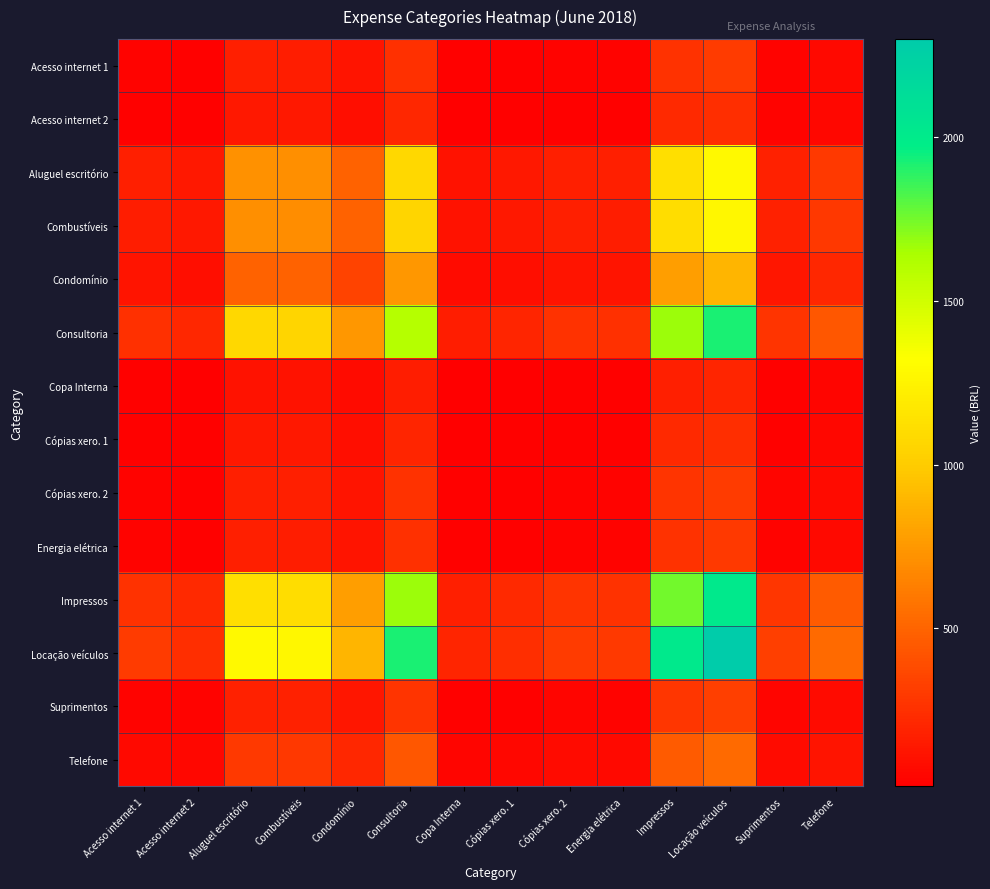

Between Copa Interna and Cópias xero. 1, which series saw the biggest shift?

Locação veículos